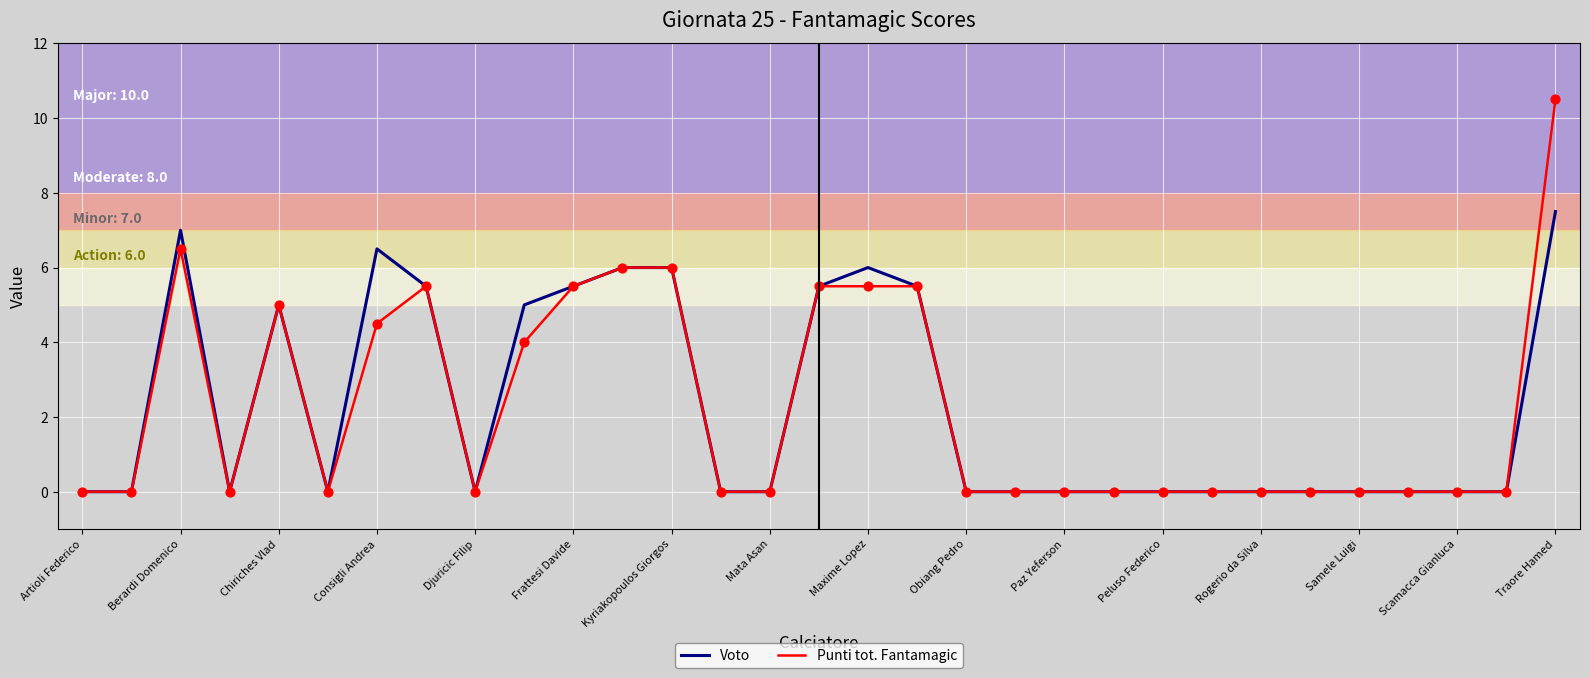

What is the maximum value shown in the chart?

10.5